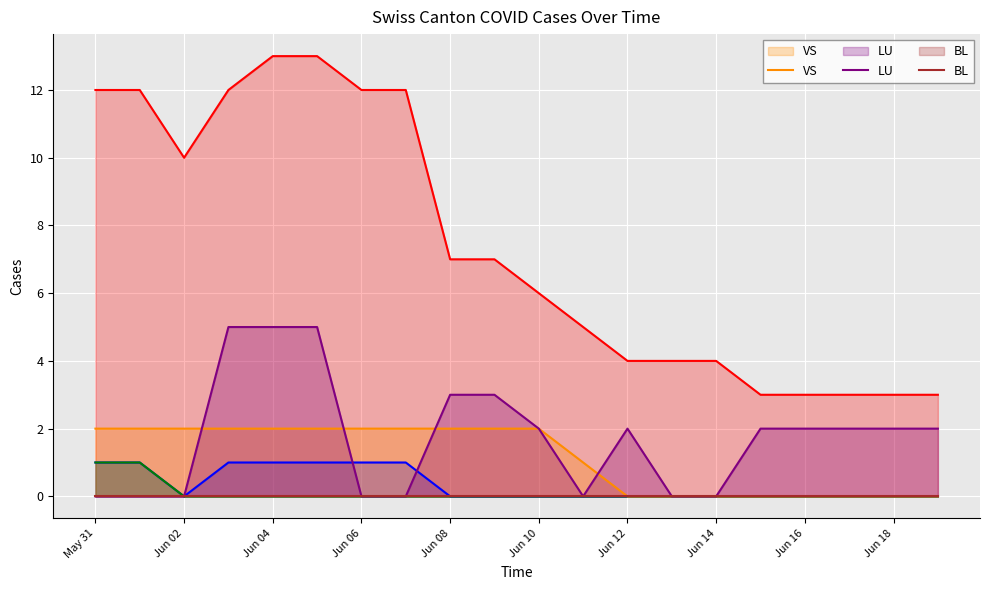

What is the spread (max minus min) of values at Jun 18?

3